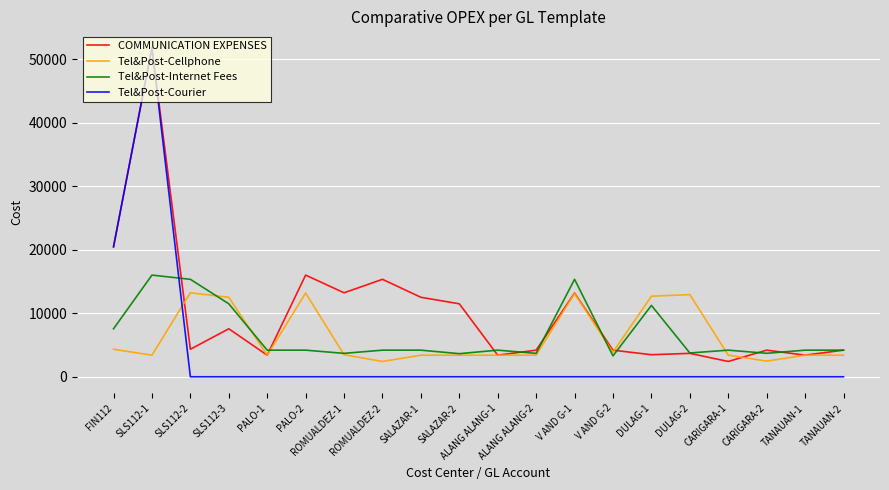

What is the difference between the second highest and minimum values in the COMMUNICATION EXPENSES series?

18076.4